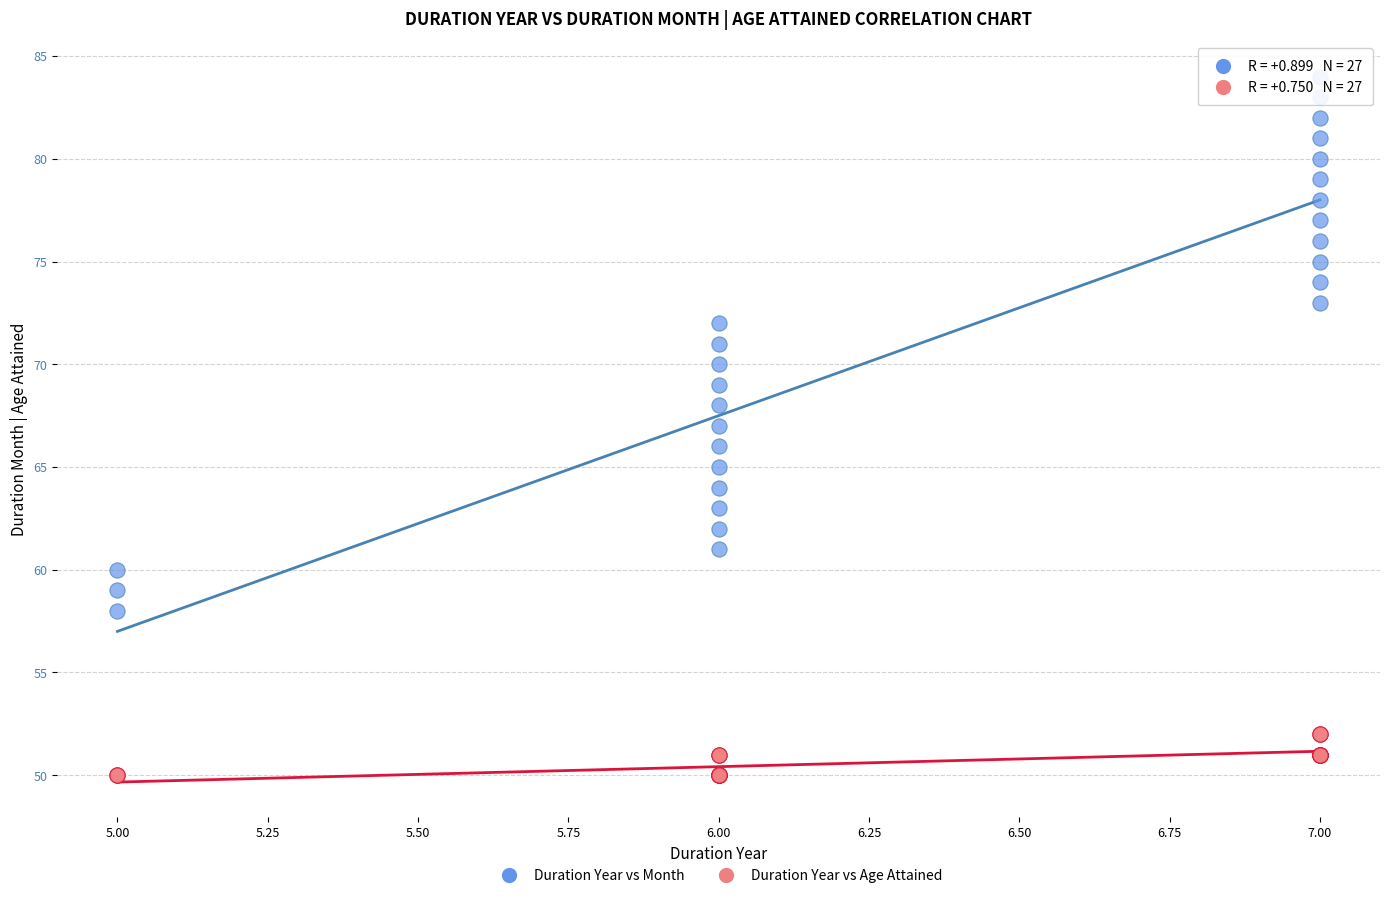

Which series has the largest Y range (max minus min)?

Duration Year vs Month